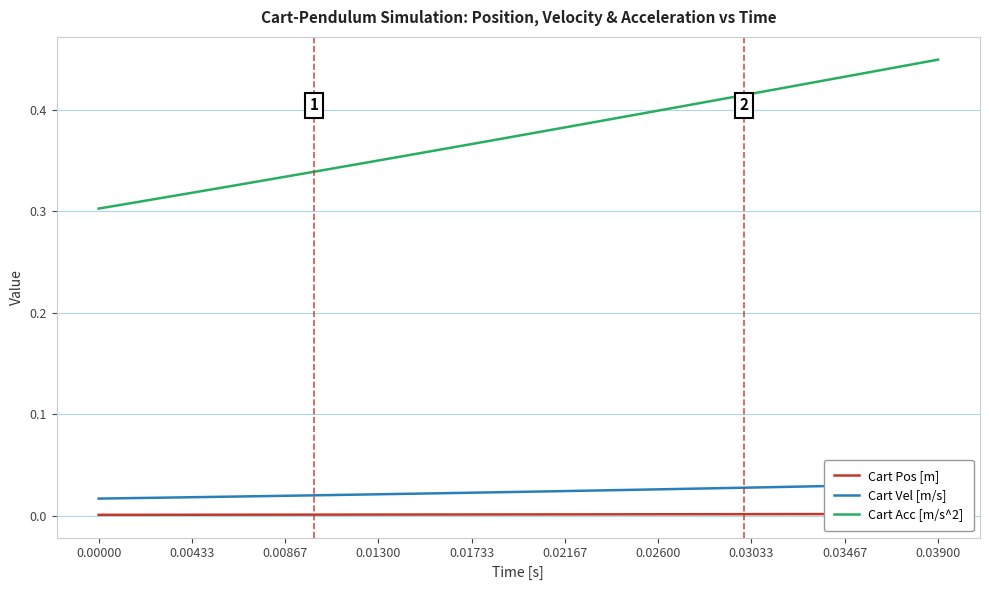

What is the label of the 5th point from the left?

0.01733